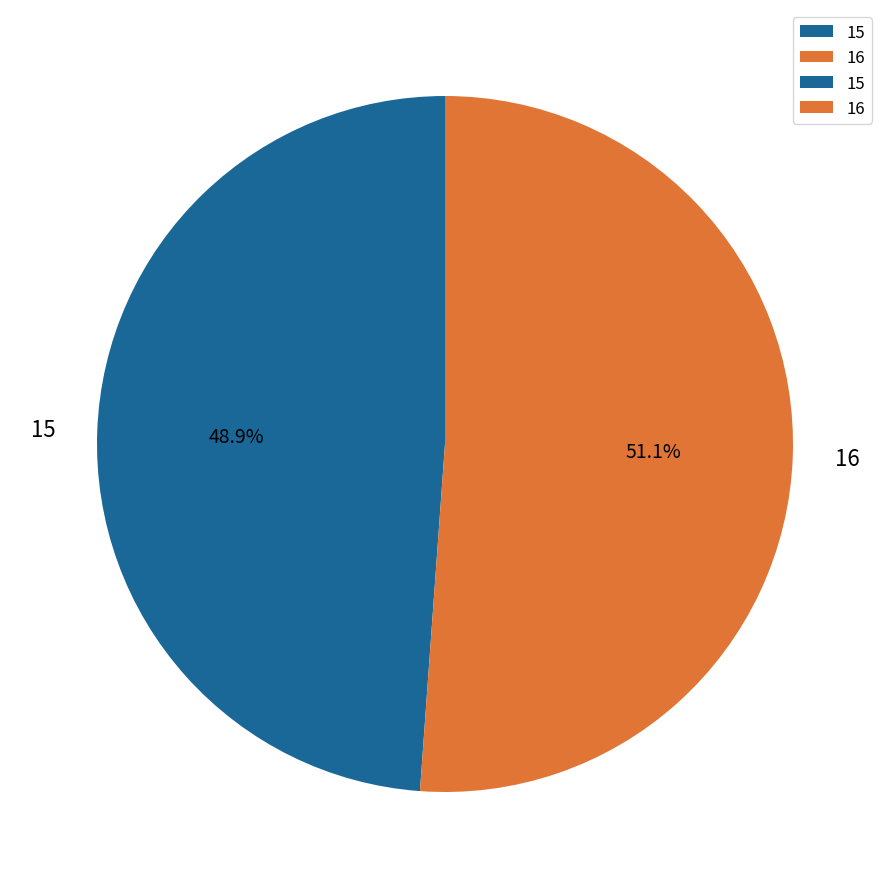

Is the sum of 16 and 15 greater than half?

Yes